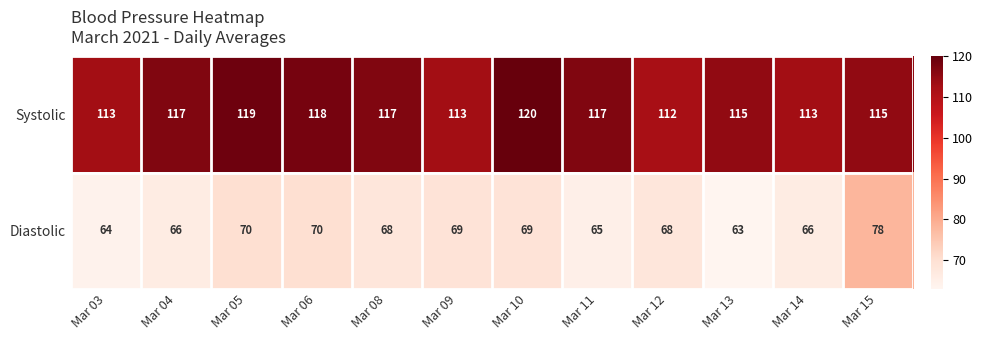

What is the average value of the Diastolic series?

68